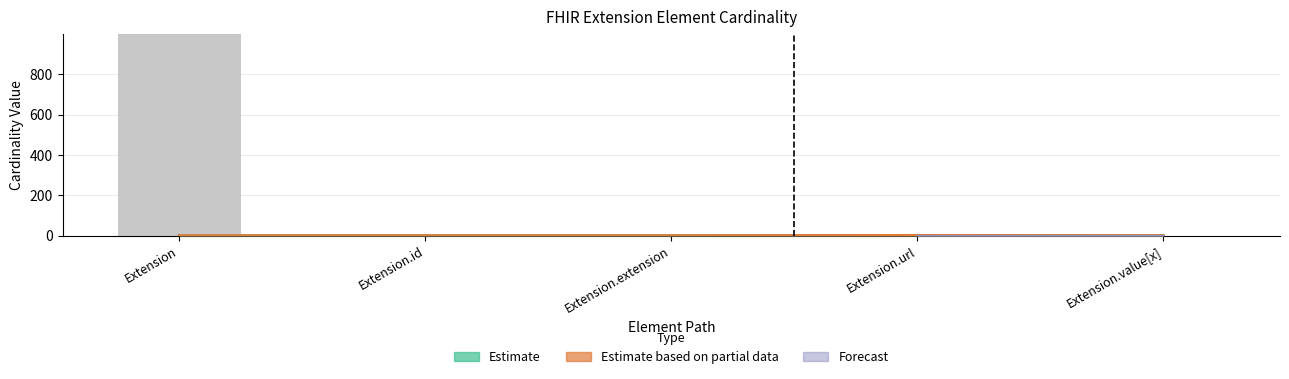

What is the sum of the Max_numeric values at Extension and Extension.url?

1000